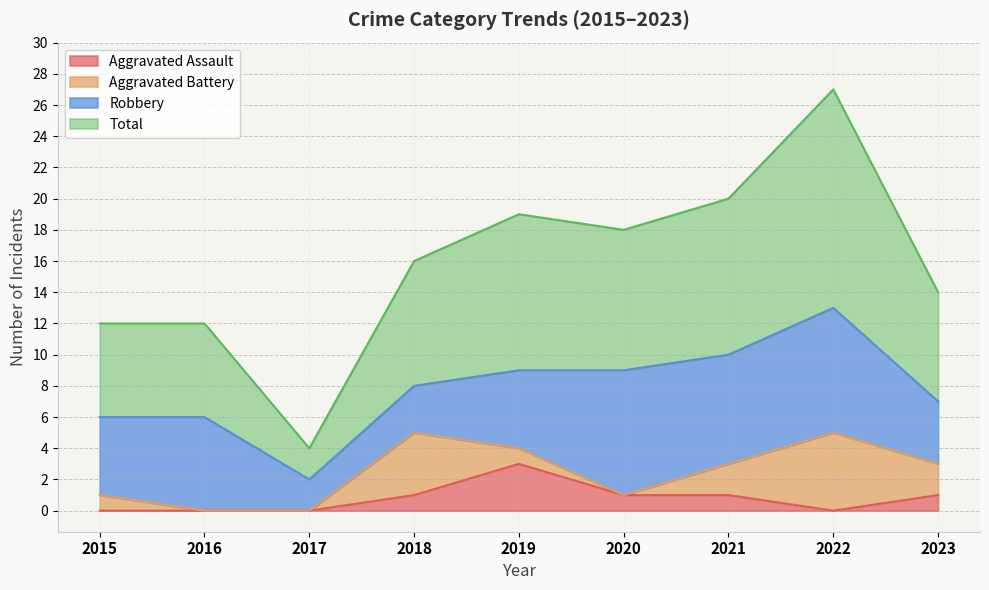

Is it true that Aggravated Assault equals 1 at 2021?

True